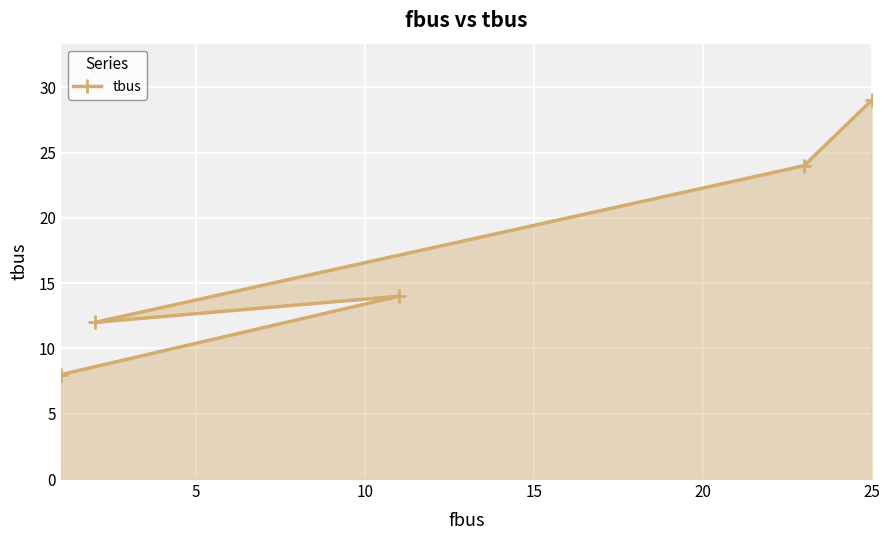

How many interior local valleys (lower than both neighbors) does the data have?

1